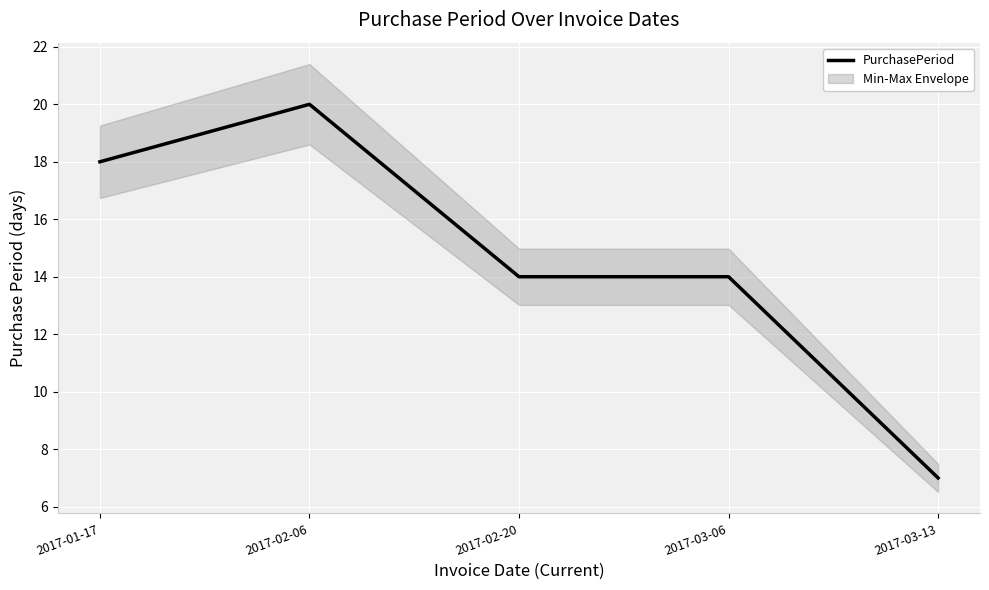

List the labels in order of value, largest first.

2017-02-06, 2017-01-17, 2017-02-20, 2017-03-06, 2017-03-13